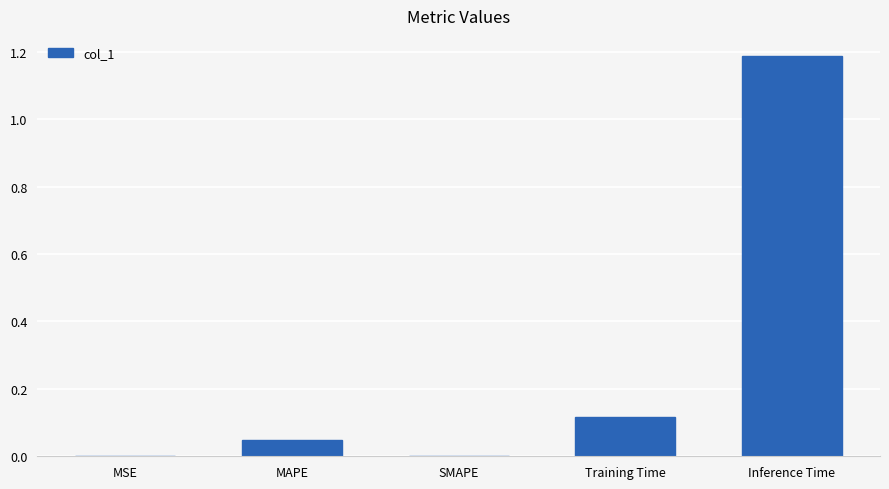

What is the sum of the values at Inference Time and Training Time?

1.3